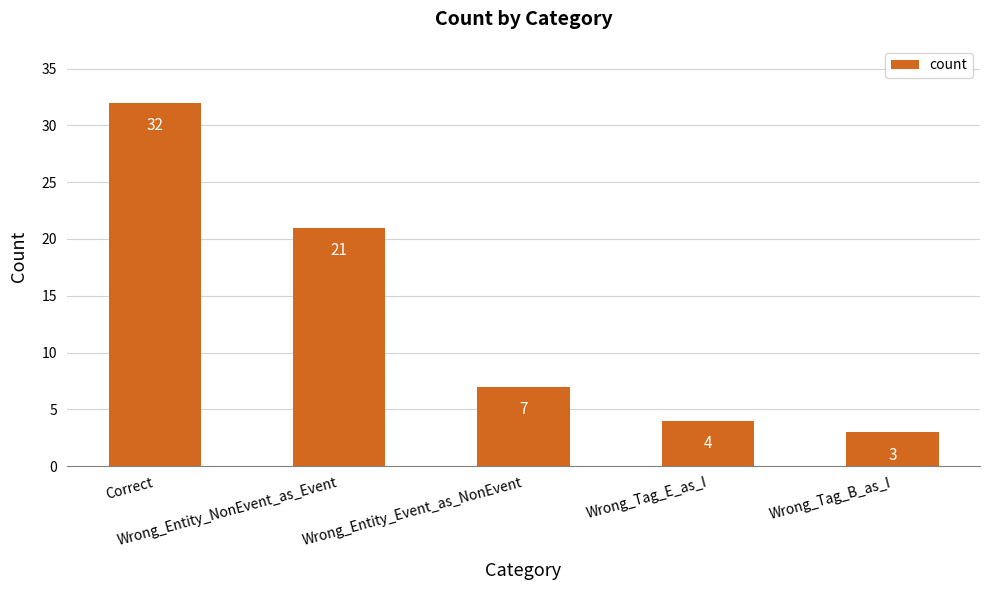

What is the label of the 5th bar from the left?

Wrong_Tag_B_as_I